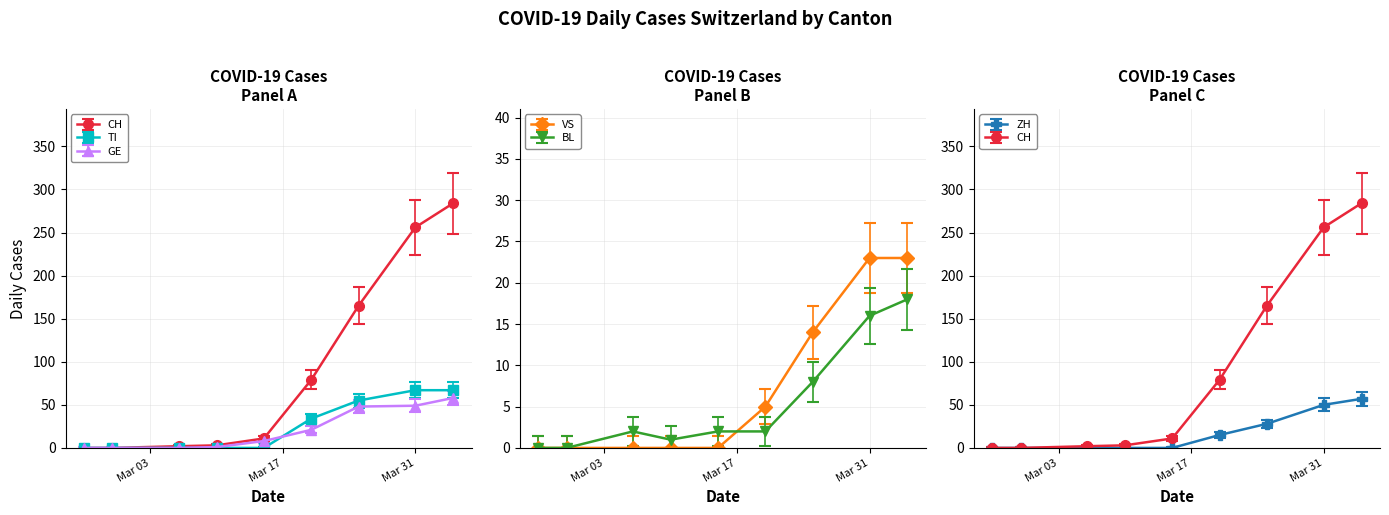

True or false: VS and TI intersect in this chart.

False